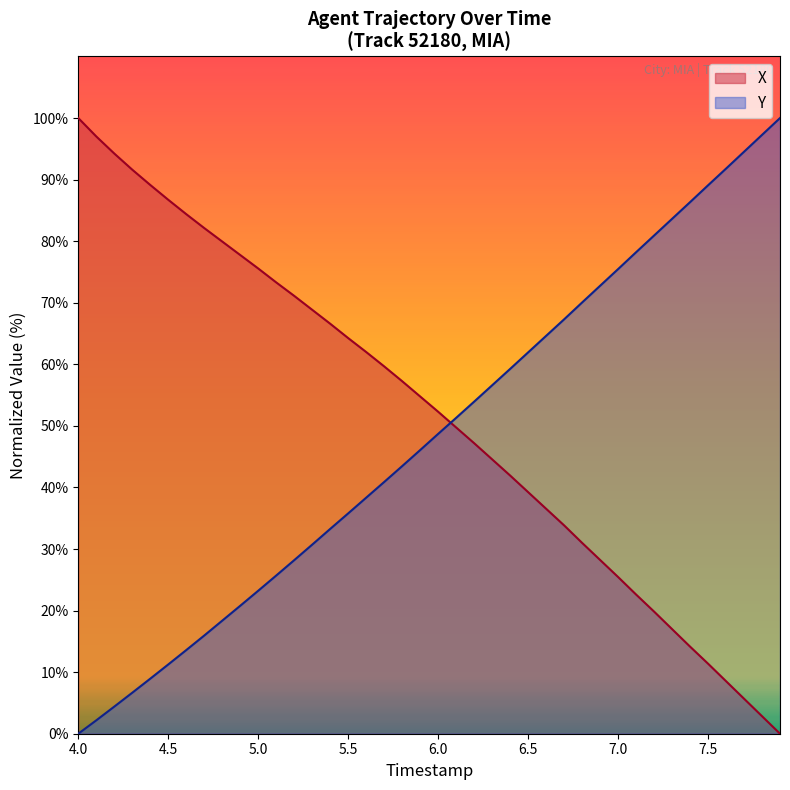

Which series ends up on top after the final intersection of X and Y?

Y